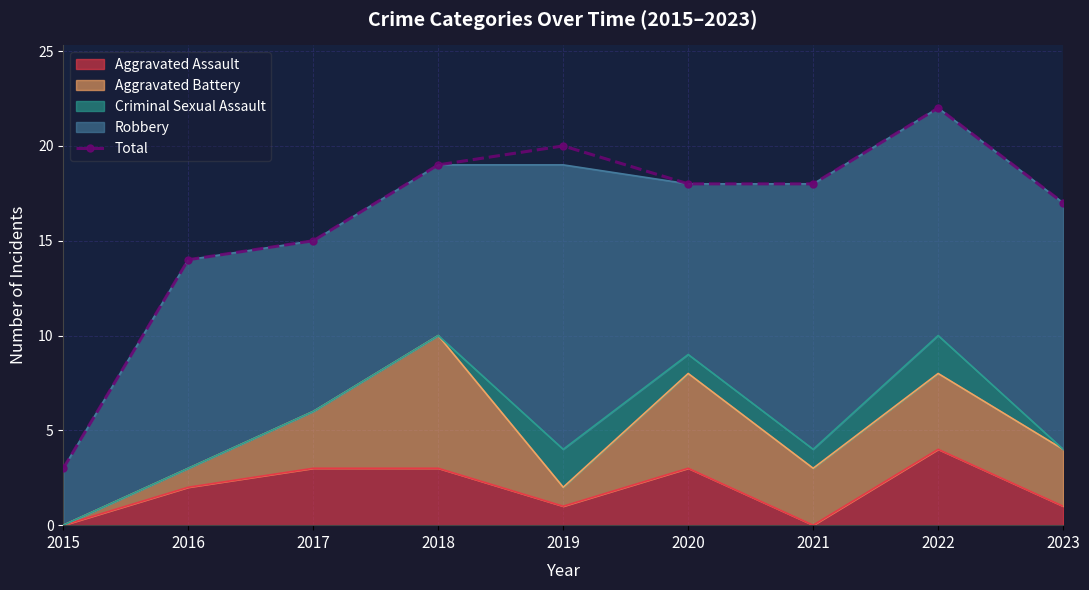

The value at 2015 is 1. True or false?

False